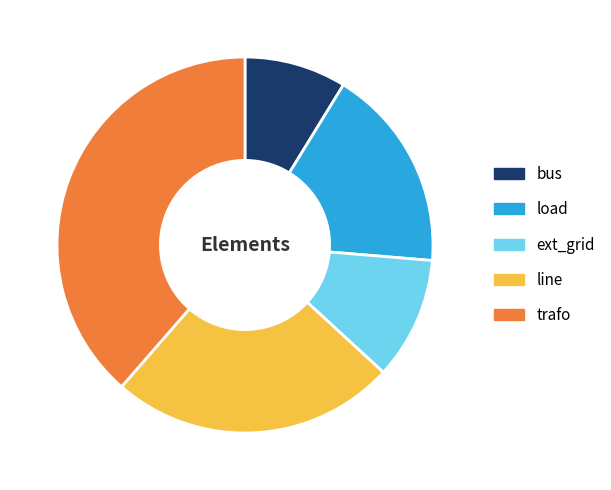

Rank the categories by value from lowest to highest.

bus, ext_grid, load, line, trafo